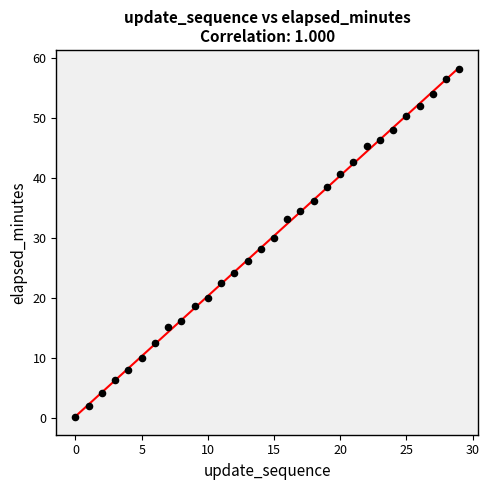

What is the range of Y values (max minus min)?

57.9